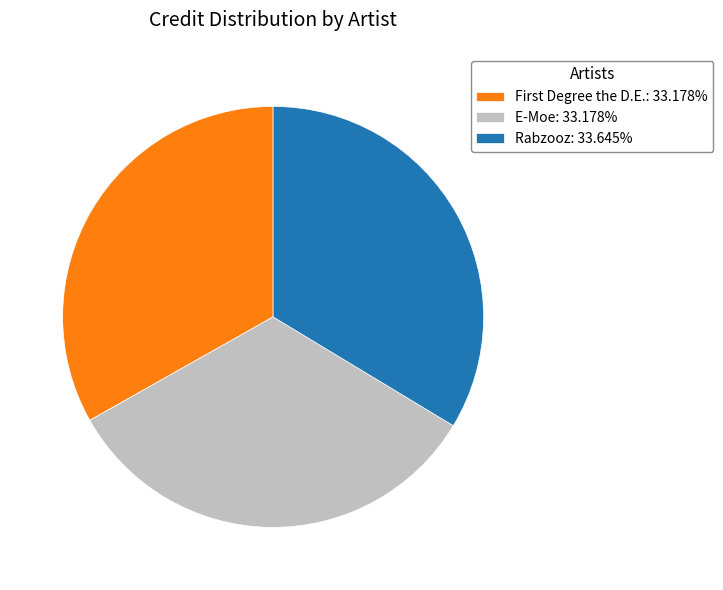

What is the ratio of the value at Rabzooz: 33.645% to the value at E-Moe: 33.178%?

1.0